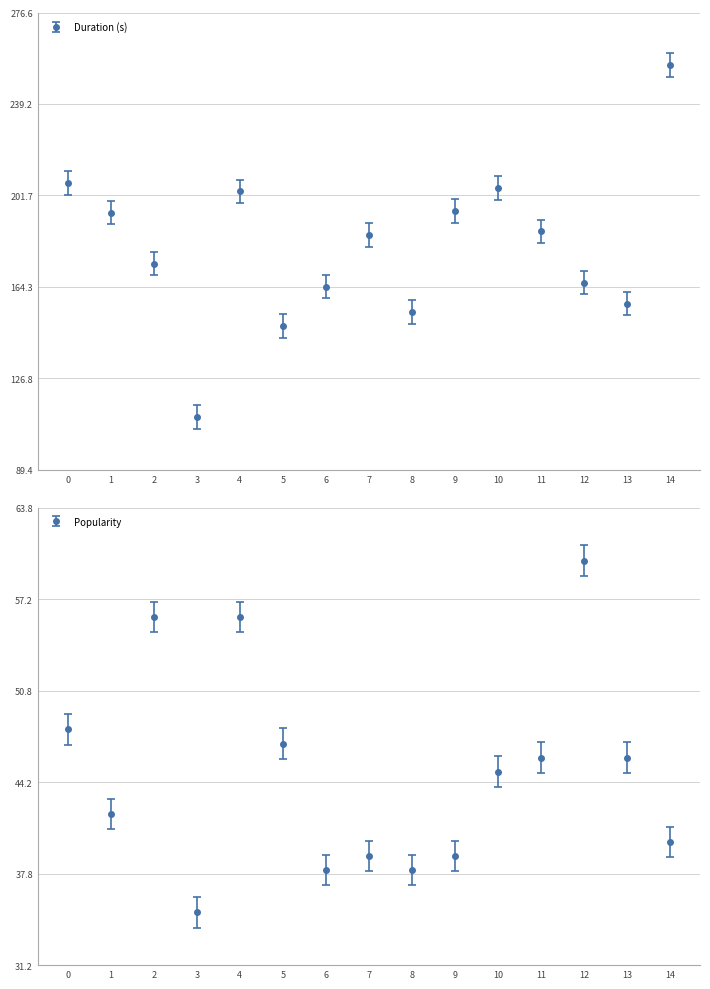

Which series has the largest total across all categories?

Duration (s)